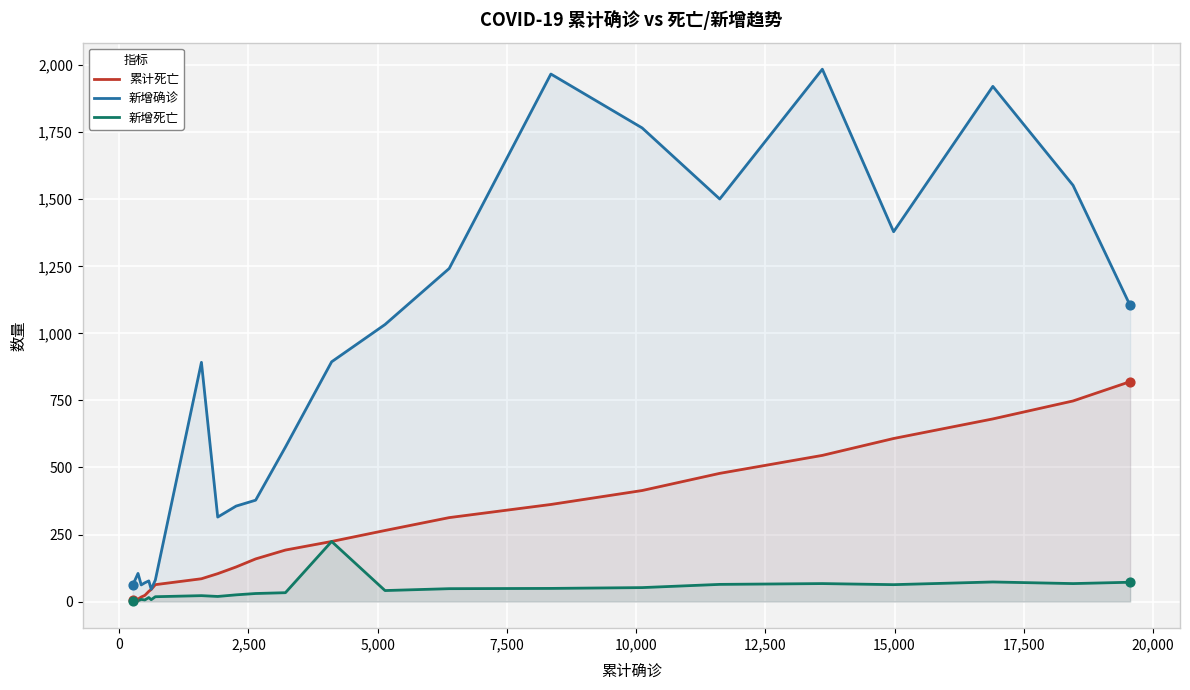

Which series has the largest total across all categories?

新增确诊